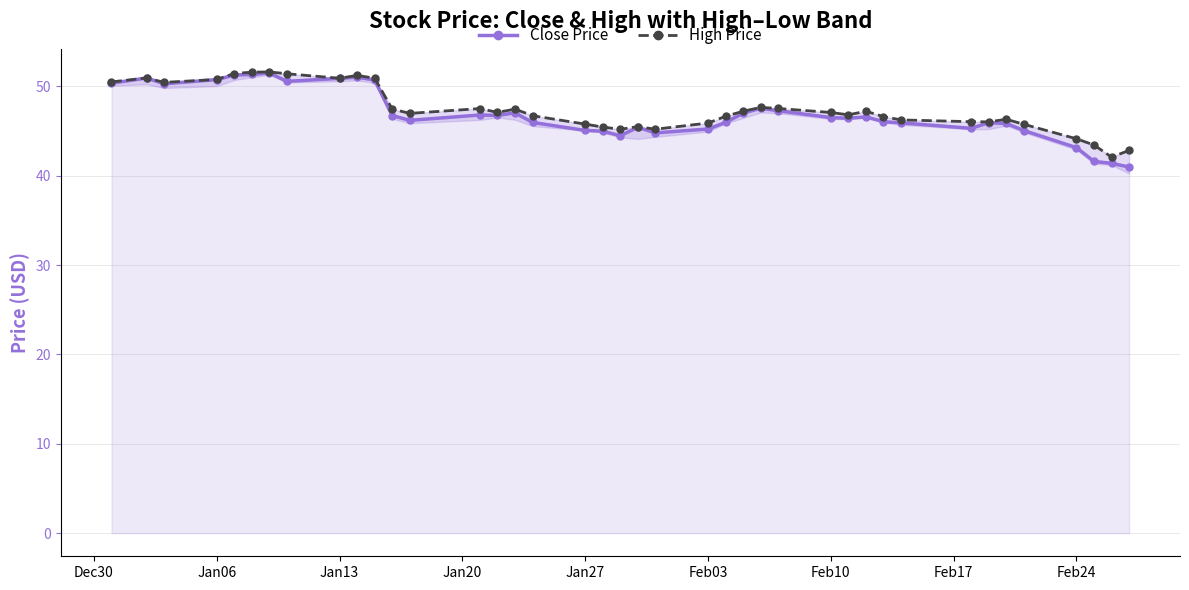

Which series has the largest total across all categories?

High Price